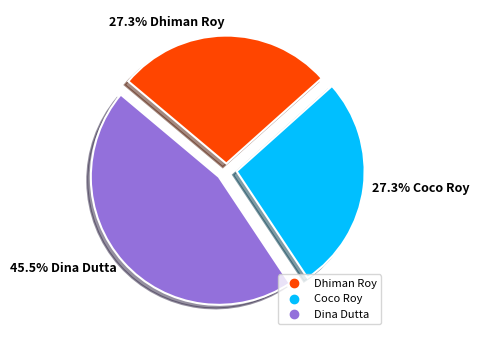

Approximately how many times larger is the value at Coco Roy compared to Dina Dutta?

0.6